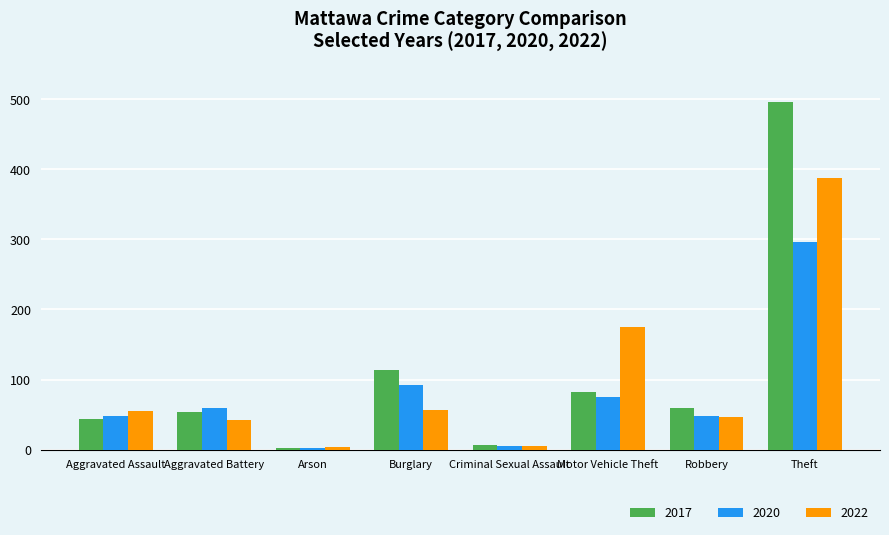

Which series has the widest spread of values?

2017